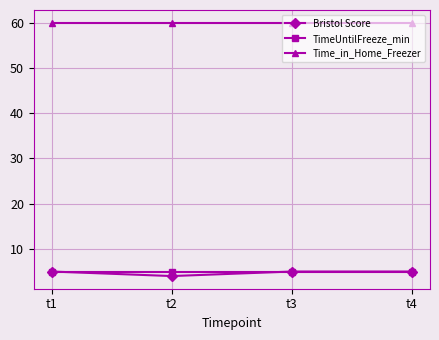

True or false: TimeUntilFreeze_min has a value of 5 at t1.

True